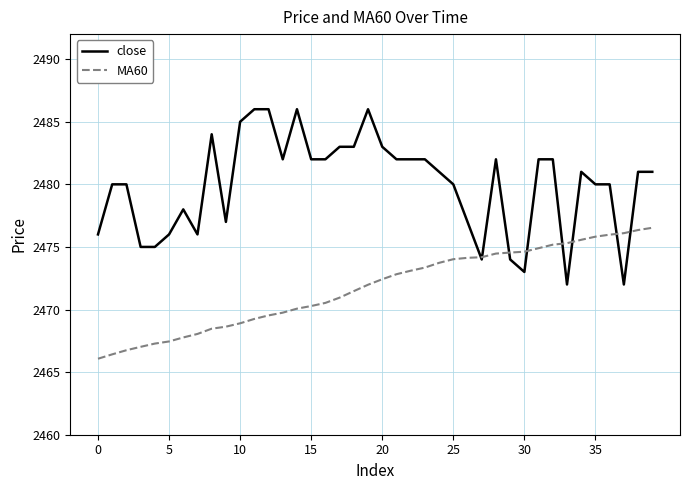

Which series has the widest spread of values?

close